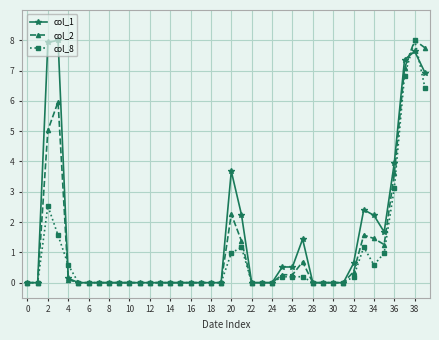

What is the maximum value shown in the chart?

8.0